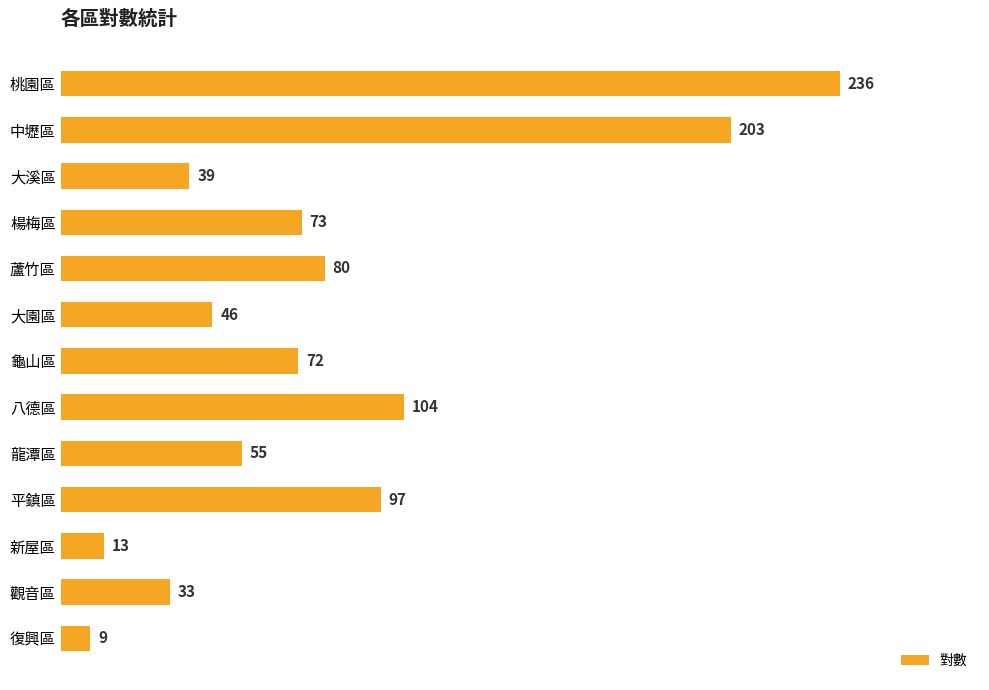

How many categories are shown in the chart?

13